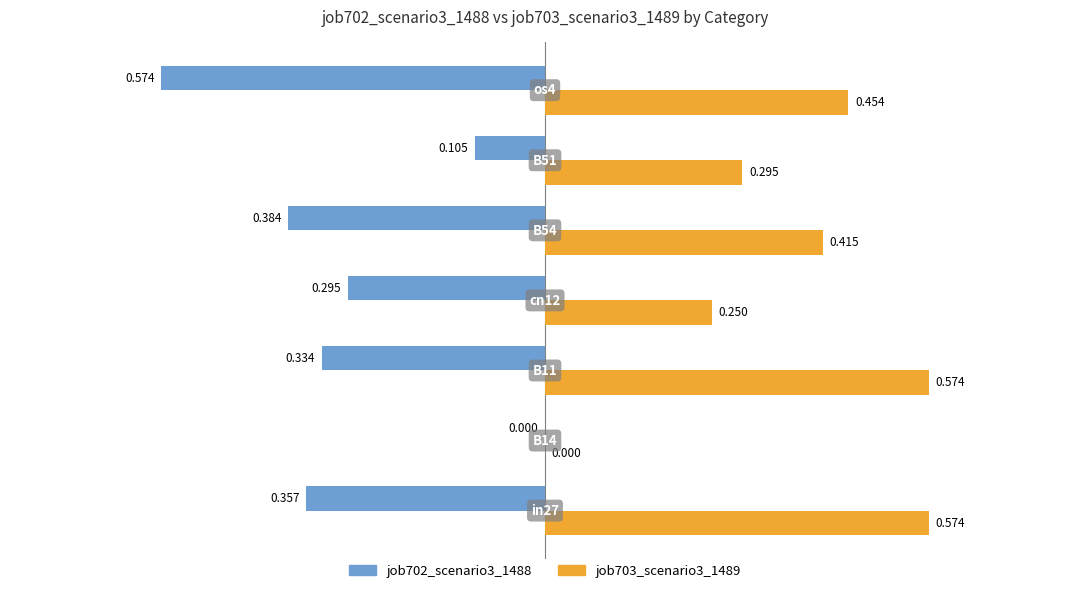

How many job703_scenario3_1489 values are between 0 and 1?

7